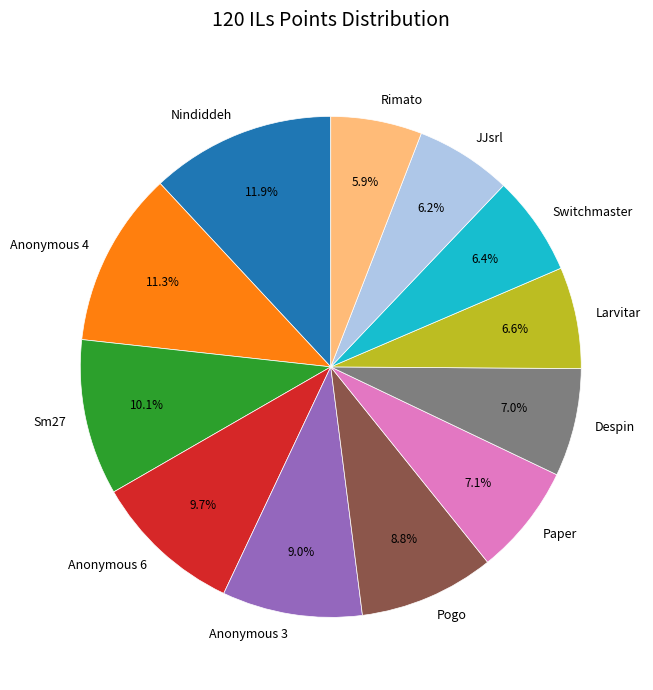

What is the largest slice in the pie chart?

Nindiddeh